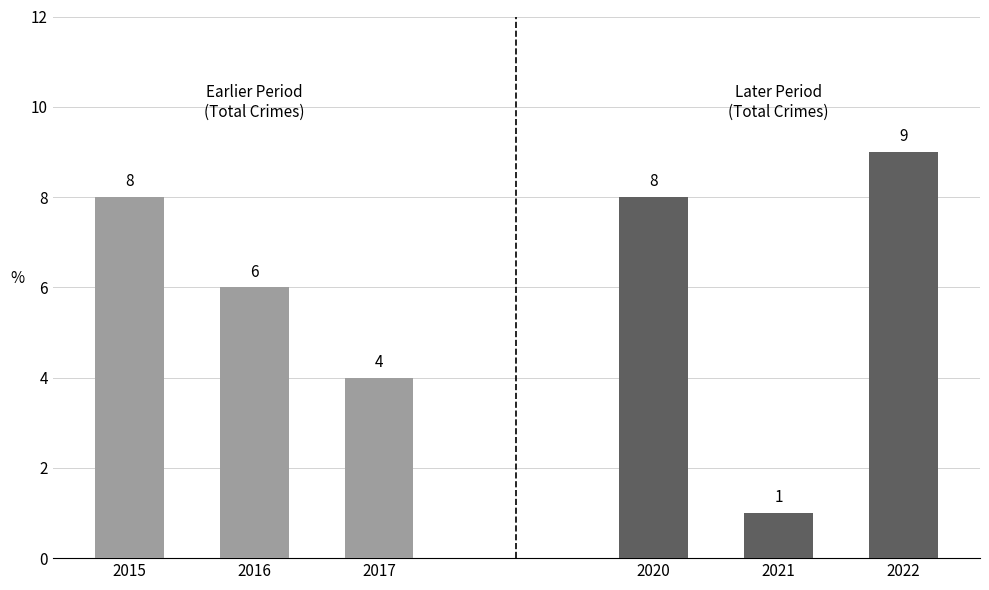

What is the sum of the Group A (2015-2017) values at 2015 and 2017?

12